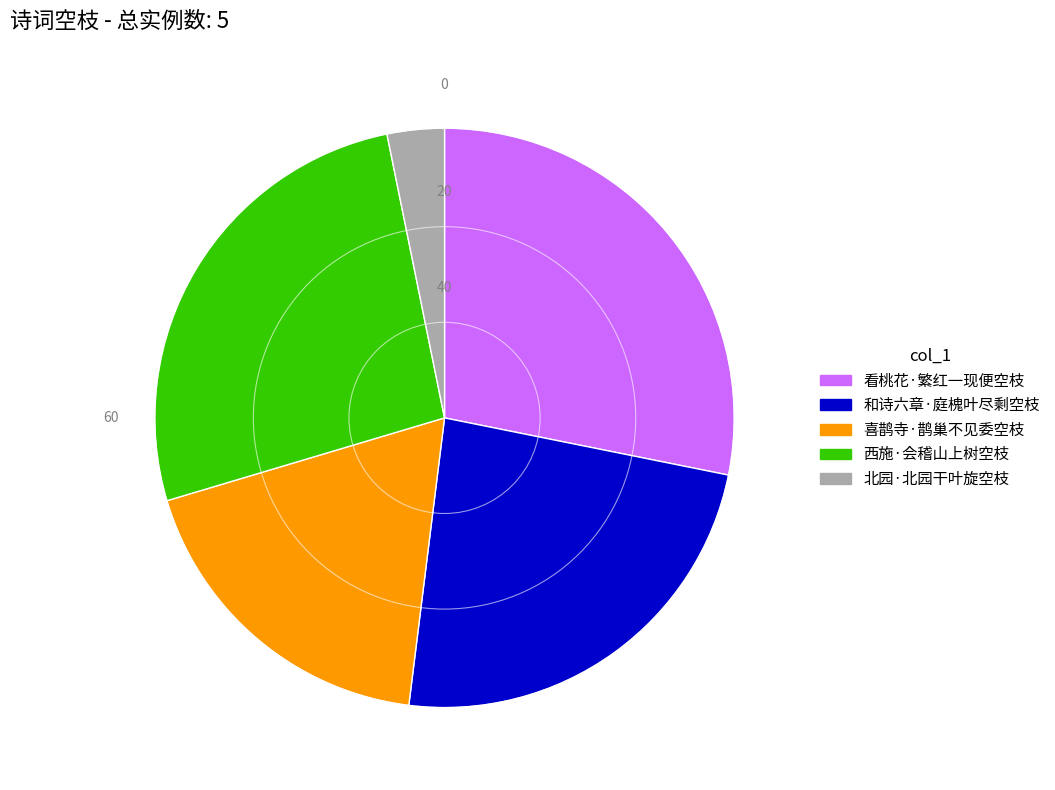

Between 西施·会稽山上树空枝 and 喜鹊寺·鹊巢不见委空枝, which is larger?

西施·会稽山上树空枝